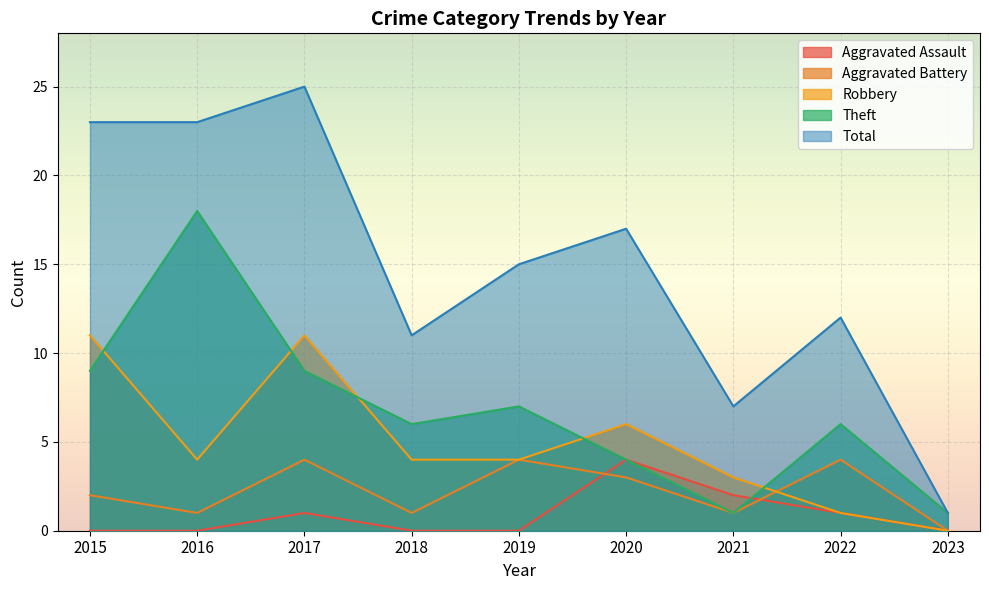

Between 2016 and 2018, which is larger?

2016